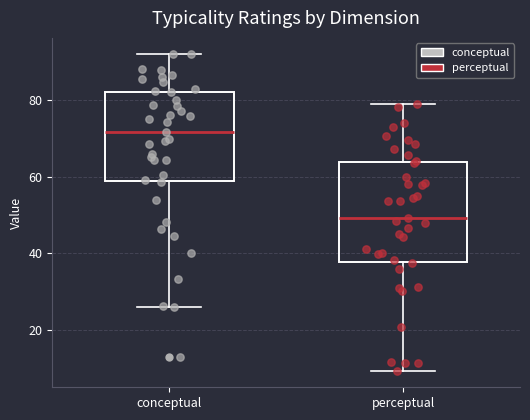

Which box has the lowest median line?

perceptual